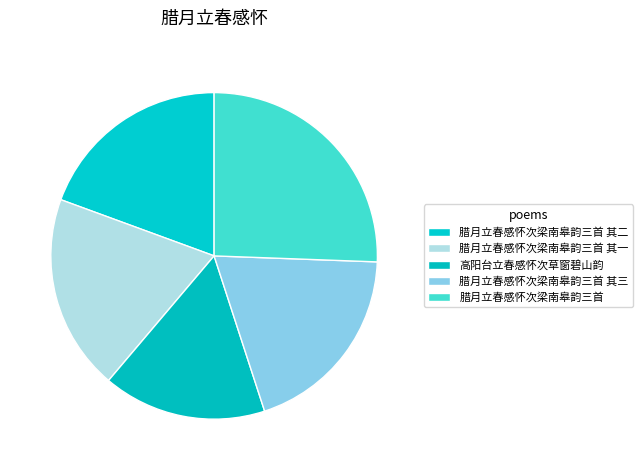

To the nearest percent, what percentage of the pie is 腊月立春感怀次梁南皋韵三首 其三?

19%